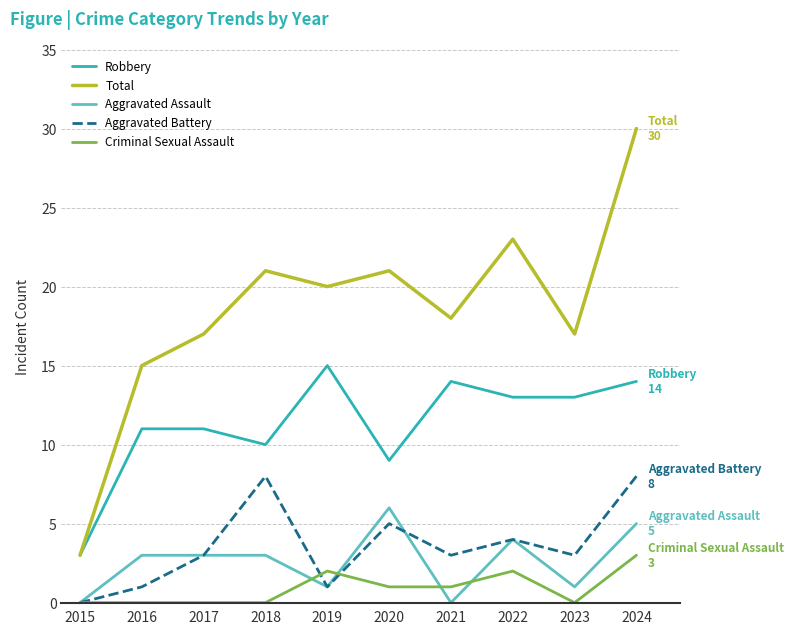

At which category does Aggravated Battery reach its first local valley?

2019